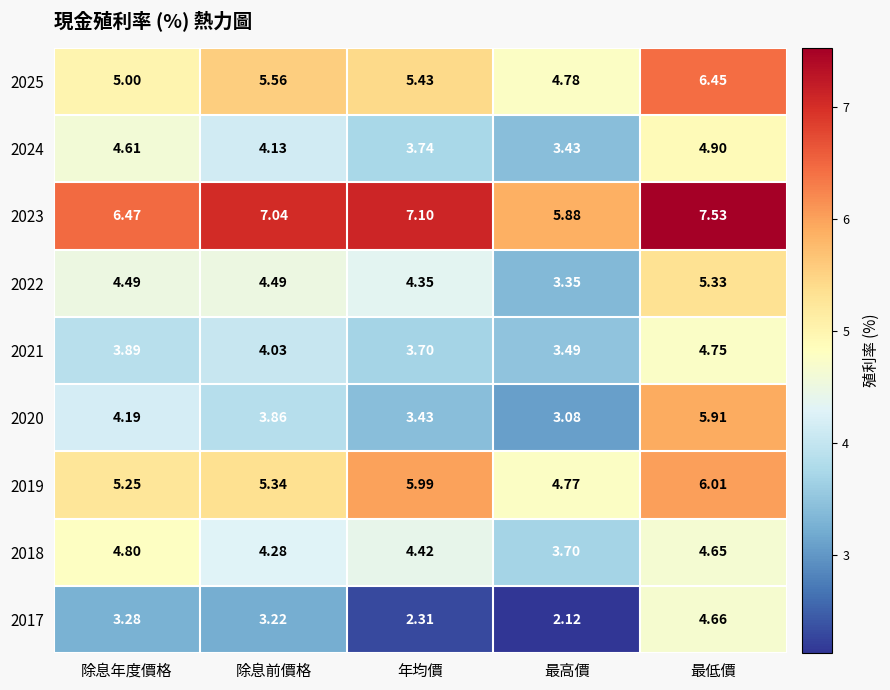

Count the number of data series in this chart.

9